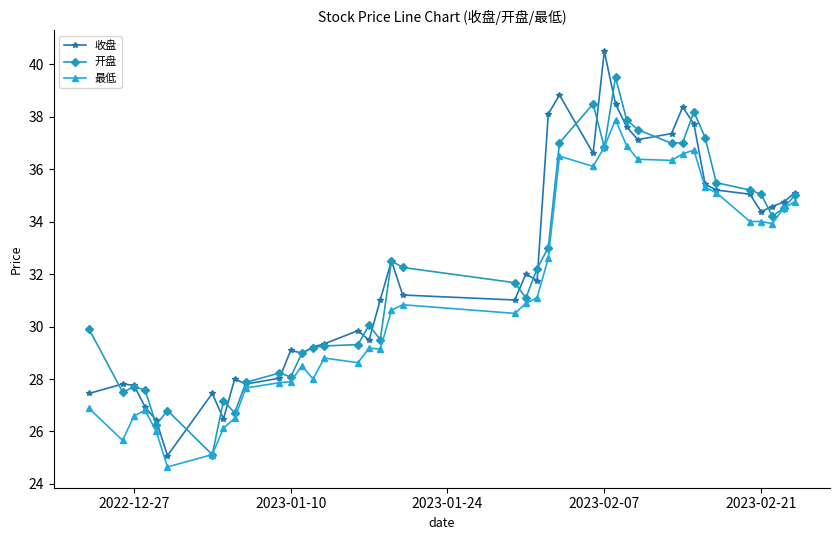

What is the value of the 最低 point at the 23rd from the left?

31.1